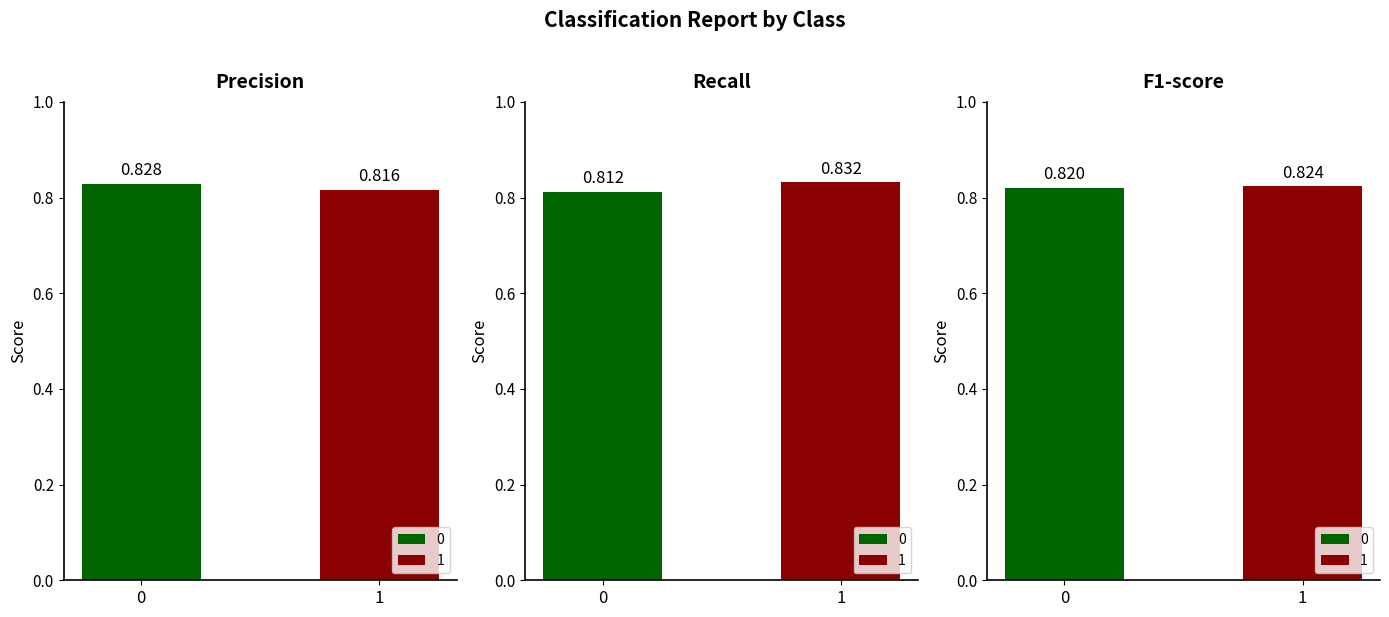

Rank the series by their maximum value, from highest to lowest.

recall, precision, f1-score